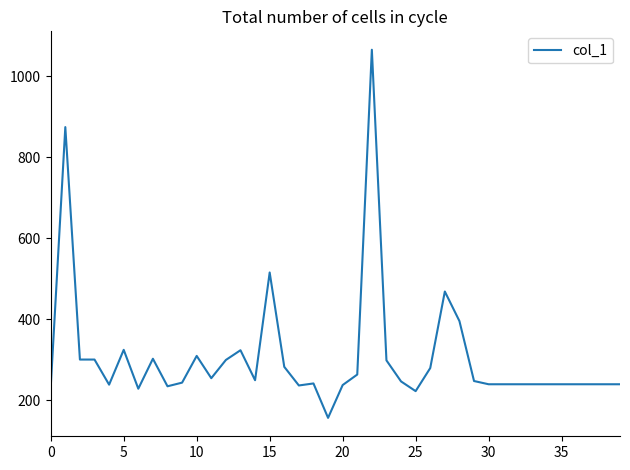

What is the difference between the maximum and minimum values?

909